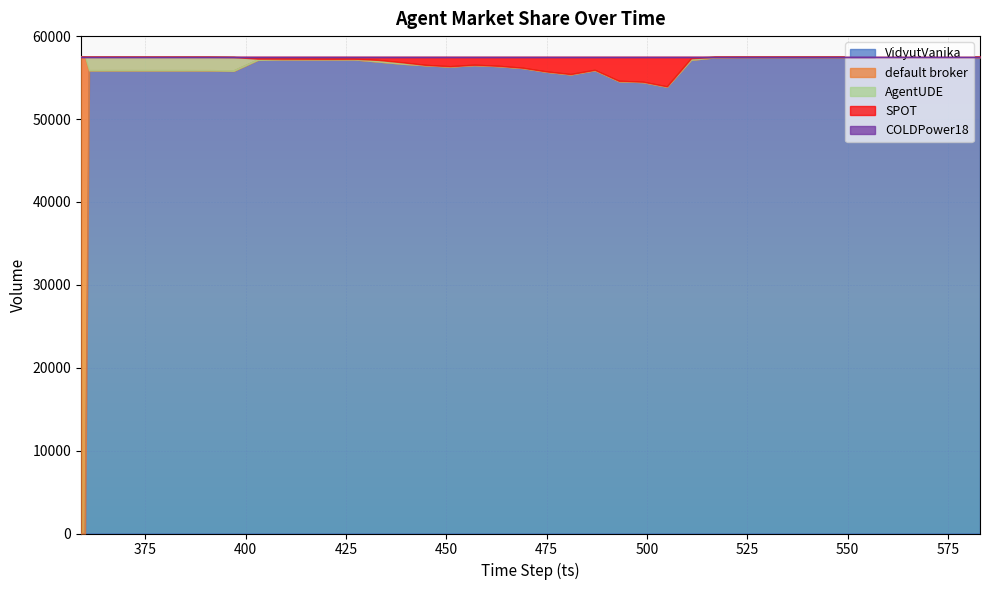

At which label is SPOT closest to 1786?

475